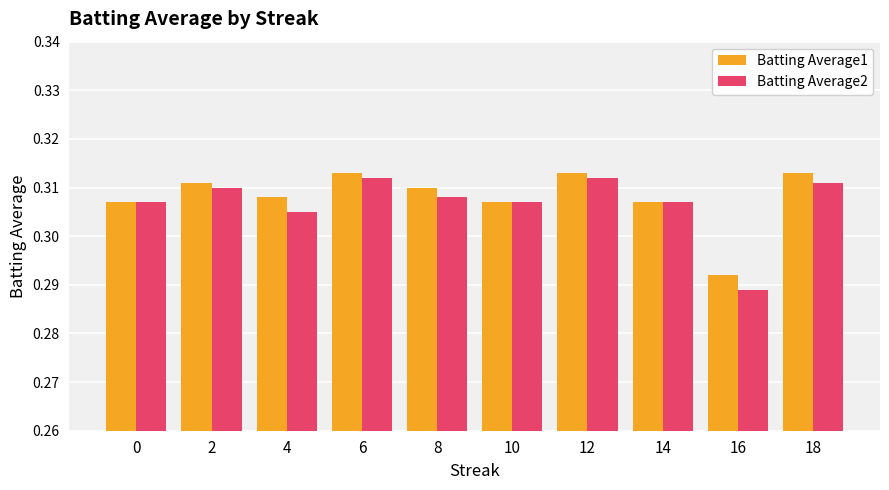

Is the value of Batting Average2 at 6 greater than the value of Batting Average1 at 16?

Yes